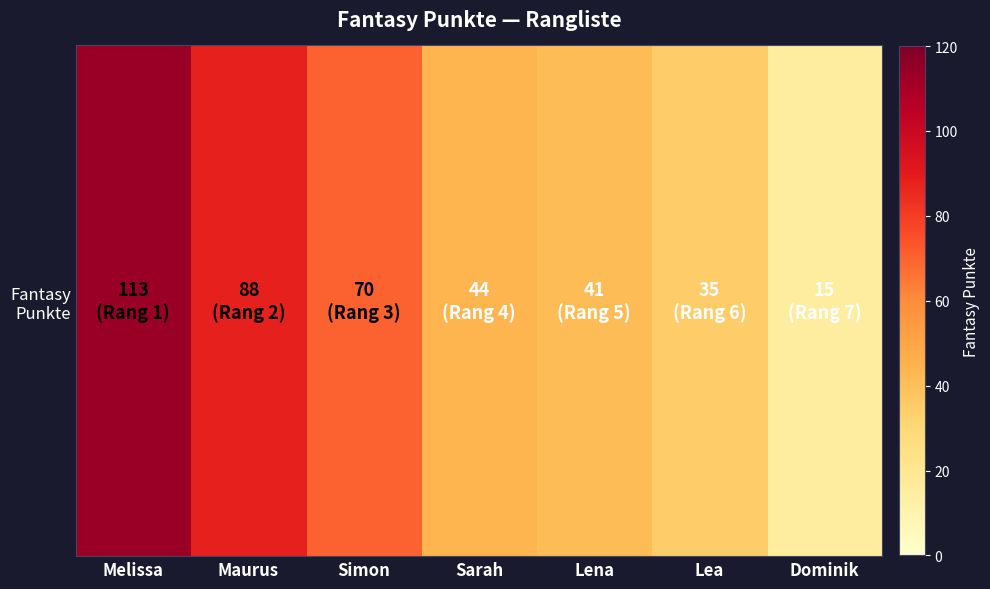

What is the difference between the maximum and minimum values?

98